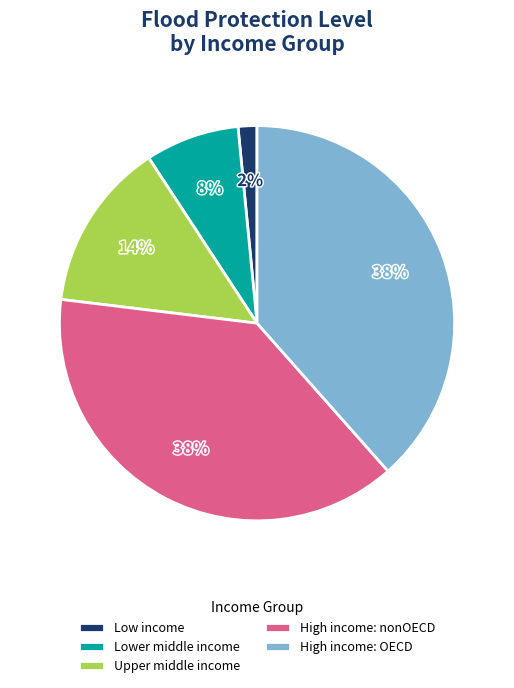

Do High income: OECD and Low income together represent more than half of the pie?

No